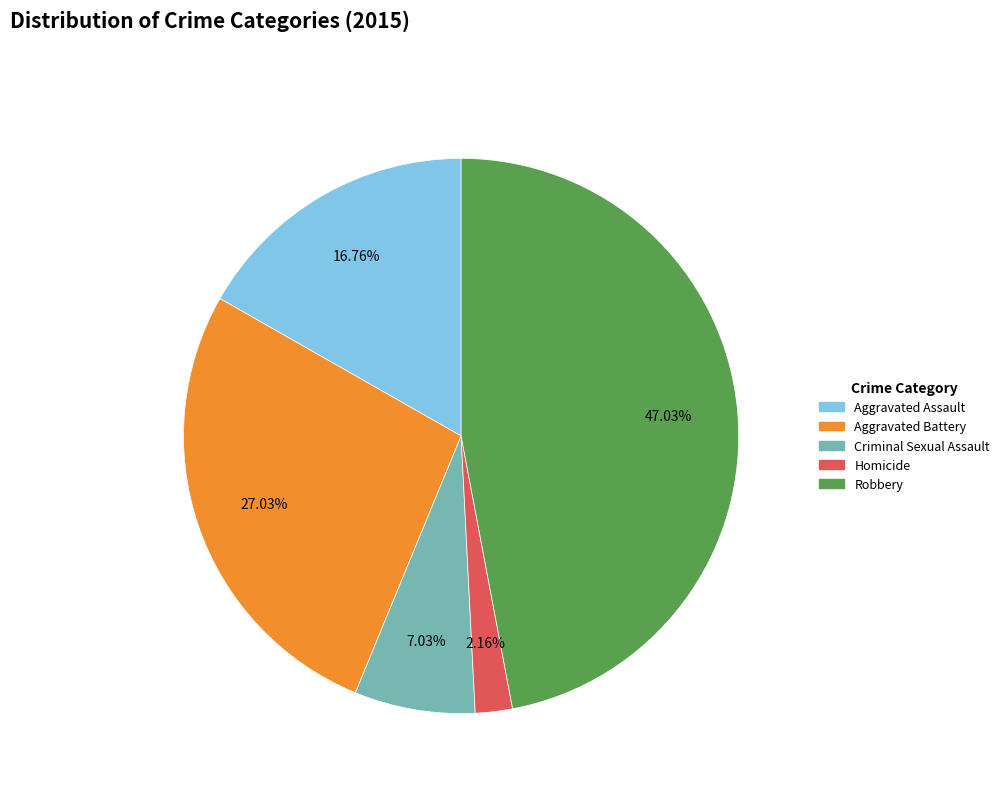

To the nearest percent, what is the combined percentage of Robbery and Homicide?

49%